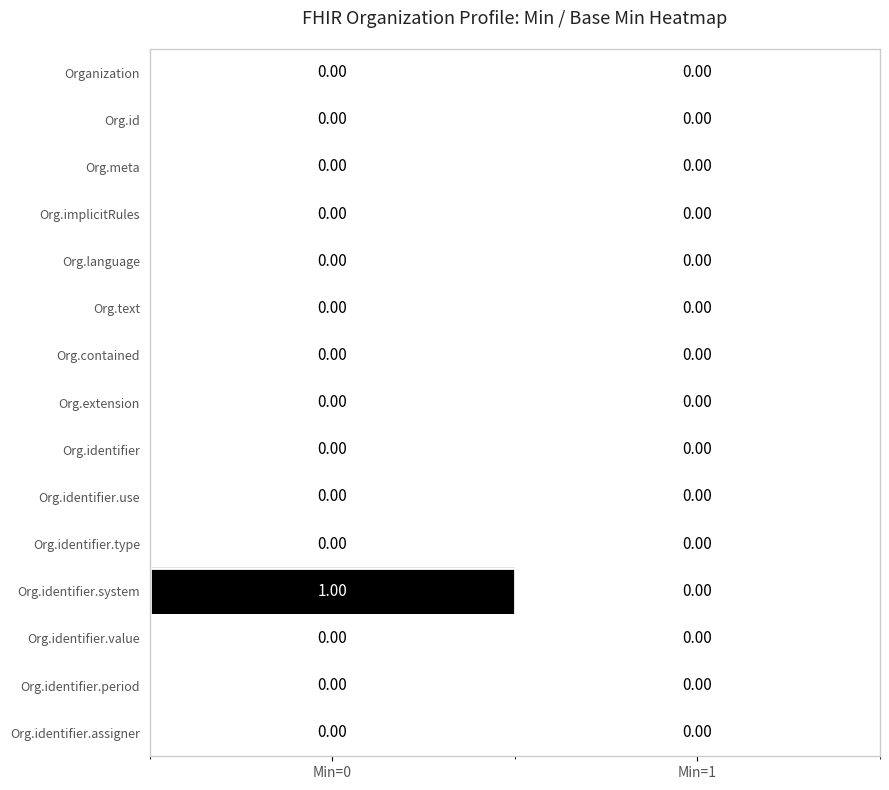

Which series has the widest spread of values?

Org.identifier.system